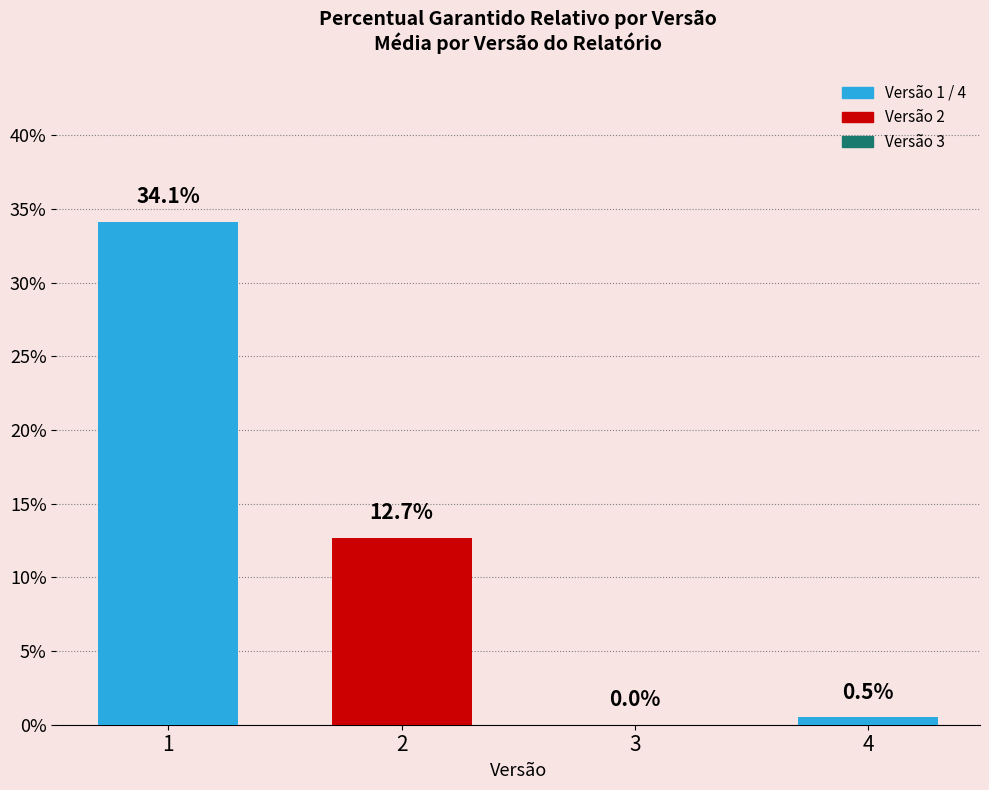

Reading left to right, extract all data points from this chart.

0.3	0.1	0.0	0.0